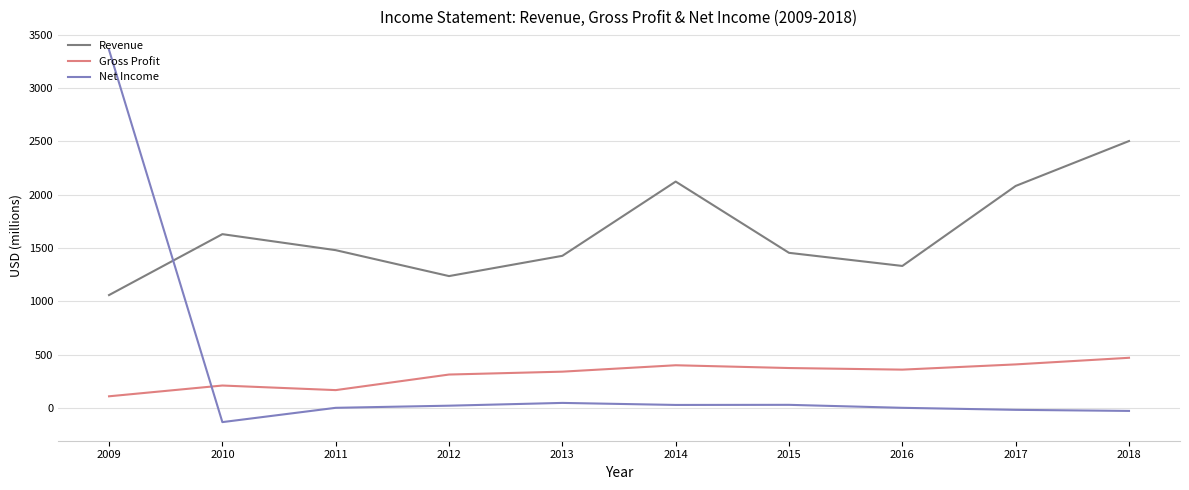

What are all the series names shown in the legend?

Revenue, Gross Profit, Net Income